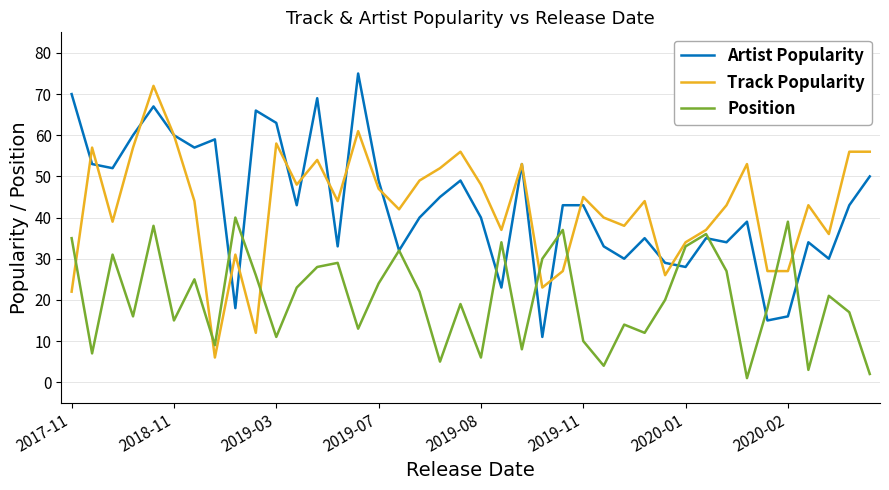

Reading left to right, what are all the values shown in this chart?

Artist Popularity: 70	53	52	60	67	60	57	59	18	66	63	43	69	33	75	49	32	40	45	49	40	23	53	11	43	43	33	30	35	29	28	35	34	39	15	16	34	30	43	50
Track Popularity: 22	57	39	57	72	60	44	6	31	12	58	48	54	44	61	47	42	49	52	56	48	37	53	23	27	45	40	38	44	26	34	37	43	53	27	27	43	36	56	56
Position: 35	7	31	16	38	15	25	9	40	26	11	23	28	29	13	24	32	22	5	19	6	34	8	30	37	10	4	14	12	20	33	36	27	1	18	39	3	21	17	2